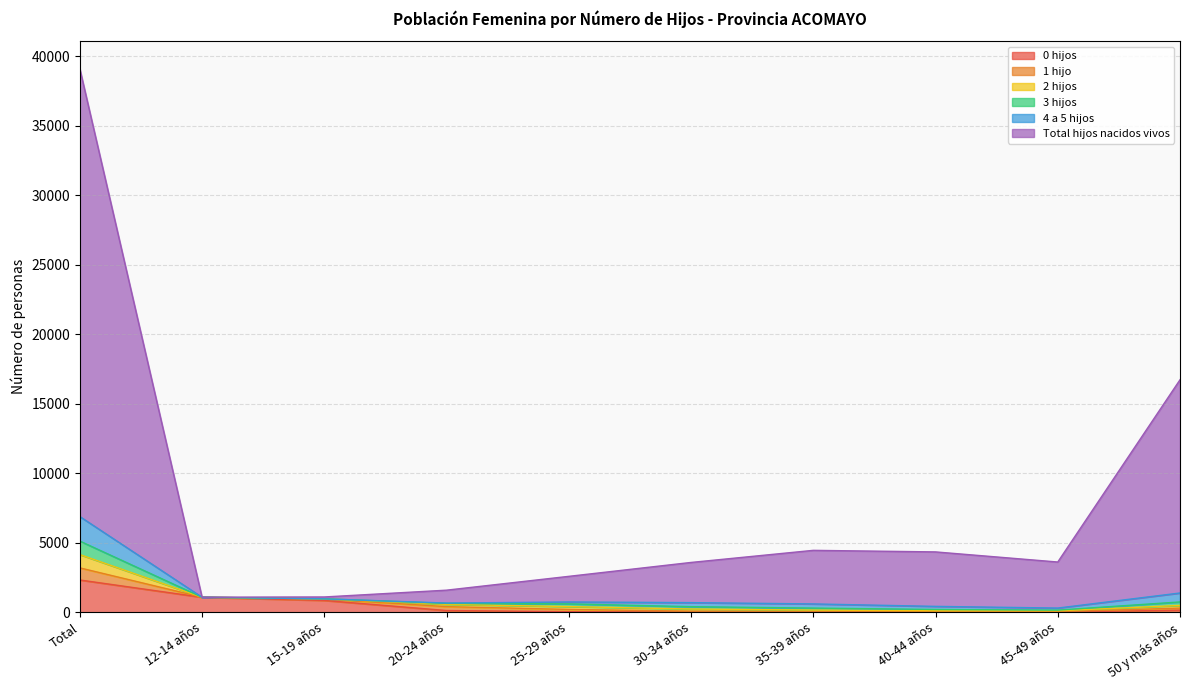

What is the minimum value for 0 hijos?

14